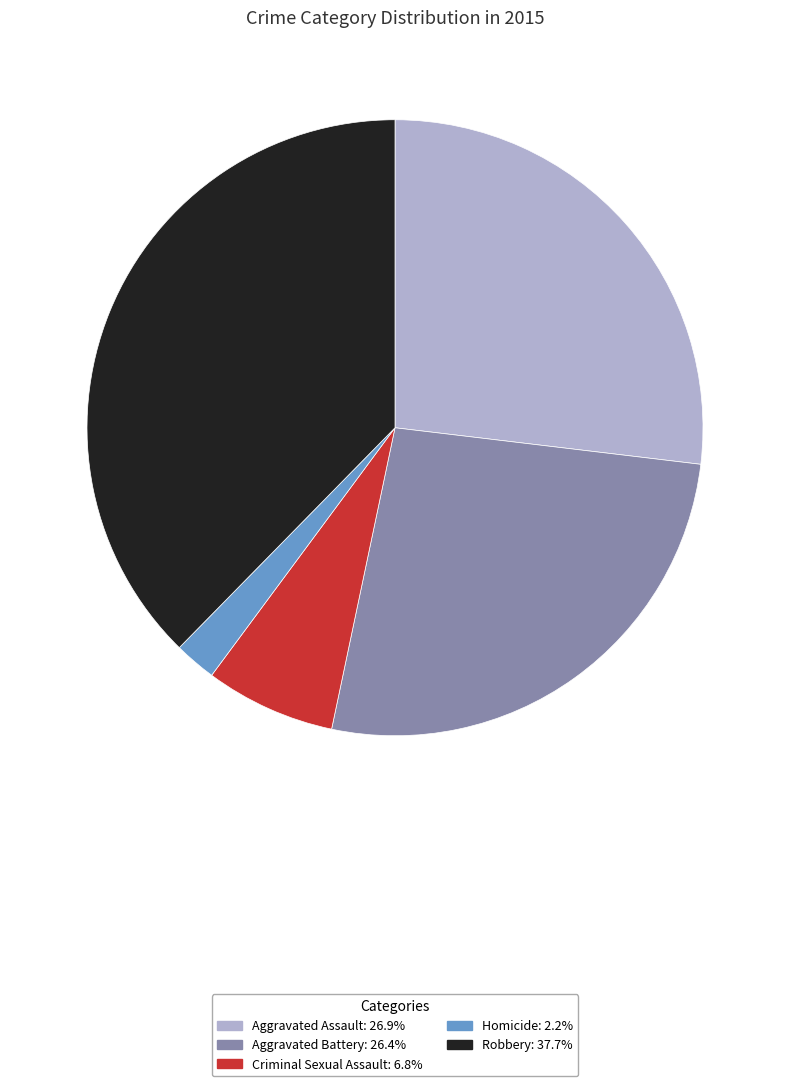

Combined, do Criminal Sexual Assault and Aggravated Battery account for over 50%?

No